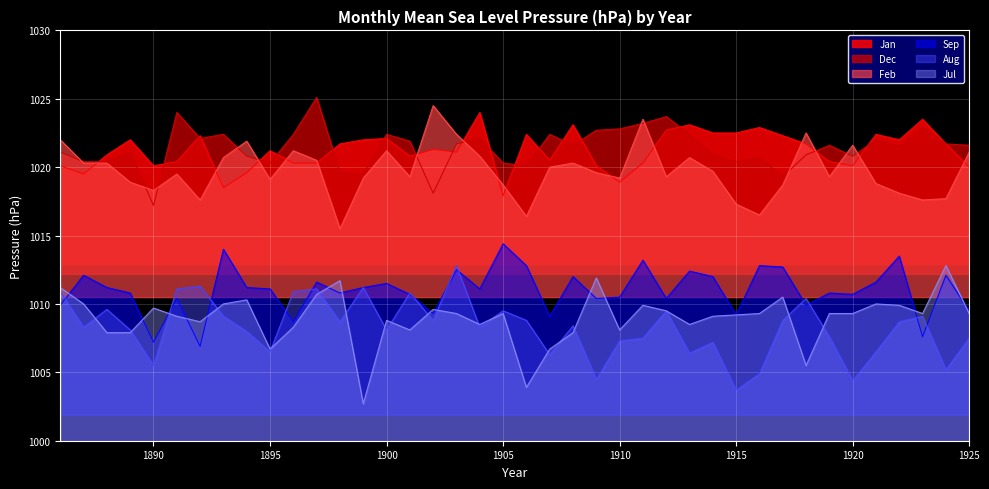

In Feb, how many points are higher than both neighbors (excluding endpoints)?

10